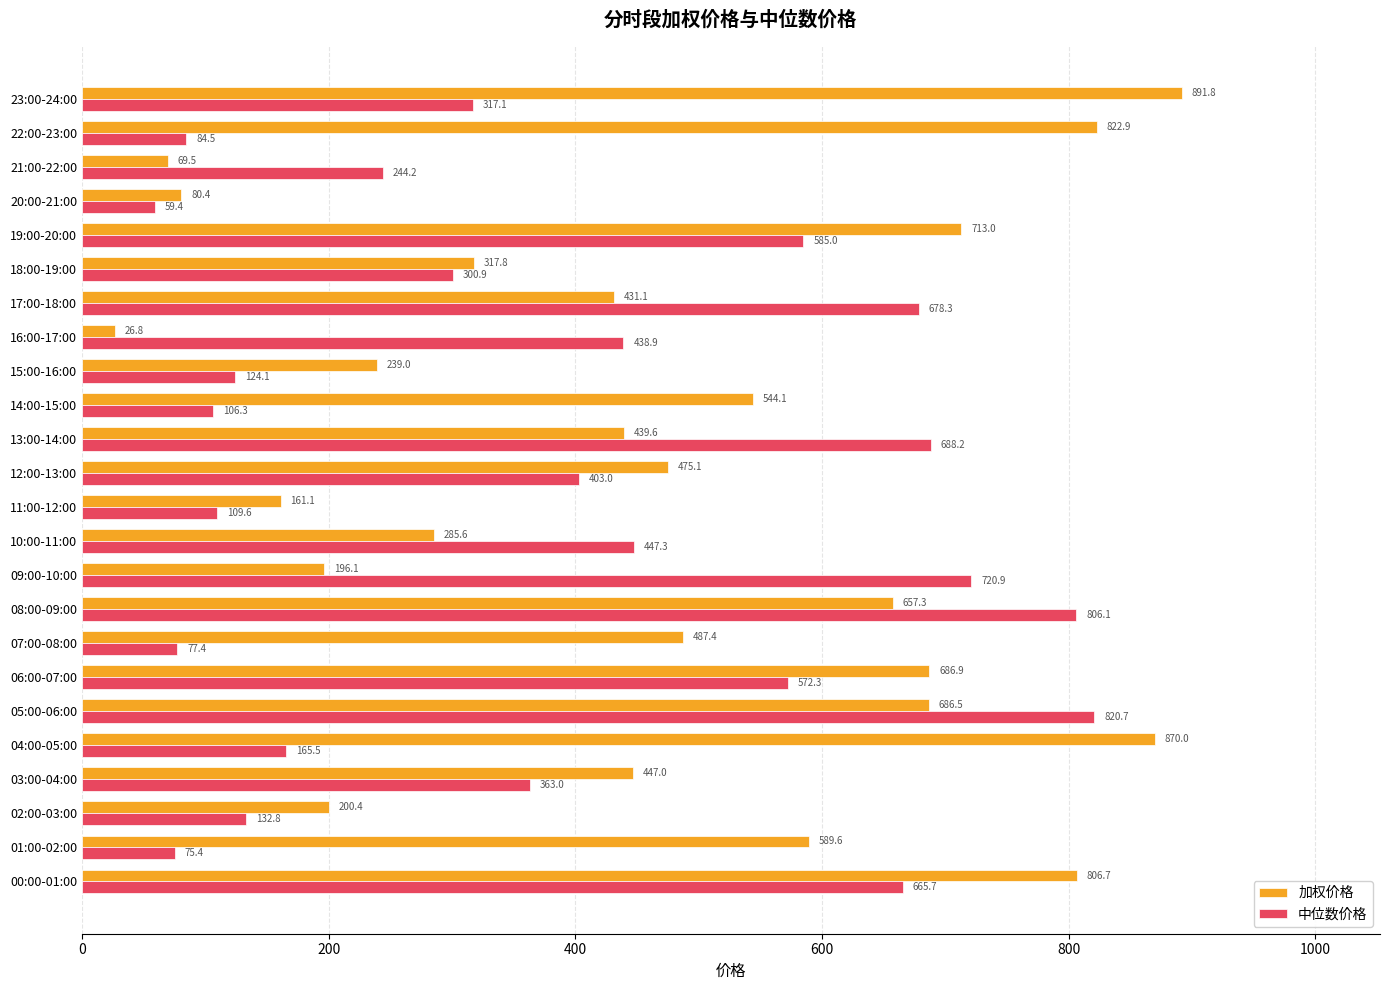

Which category has the lowest value across all series?

16:00-17:00